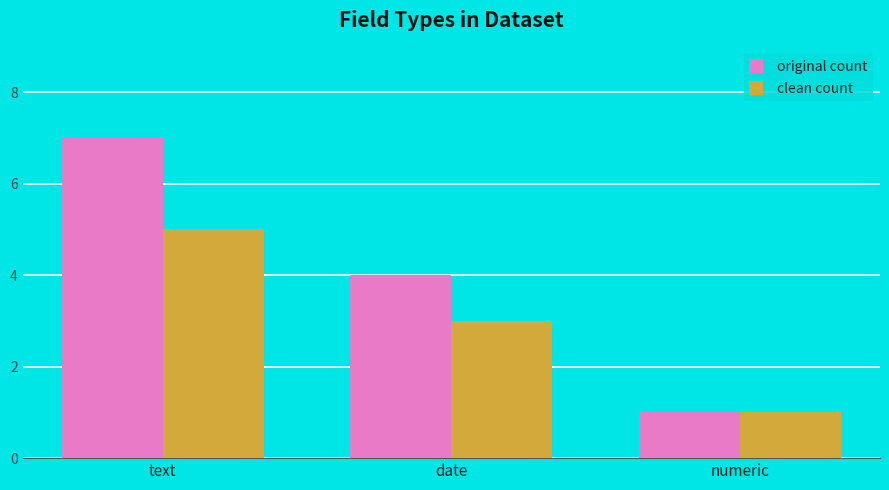

True or false: clean count has a value of 5 at text.

True